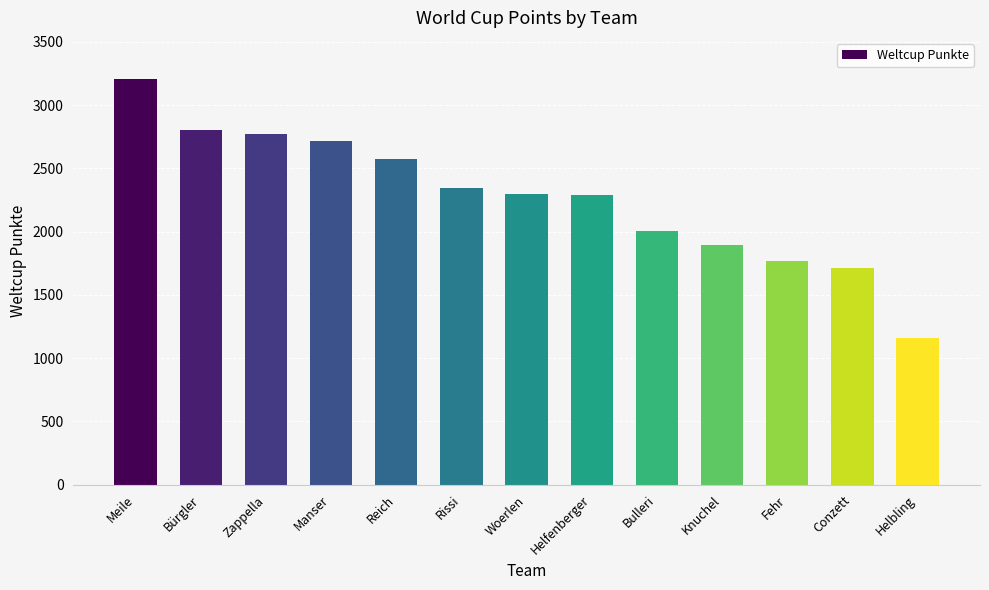

What is the greatest value displayed?

3210